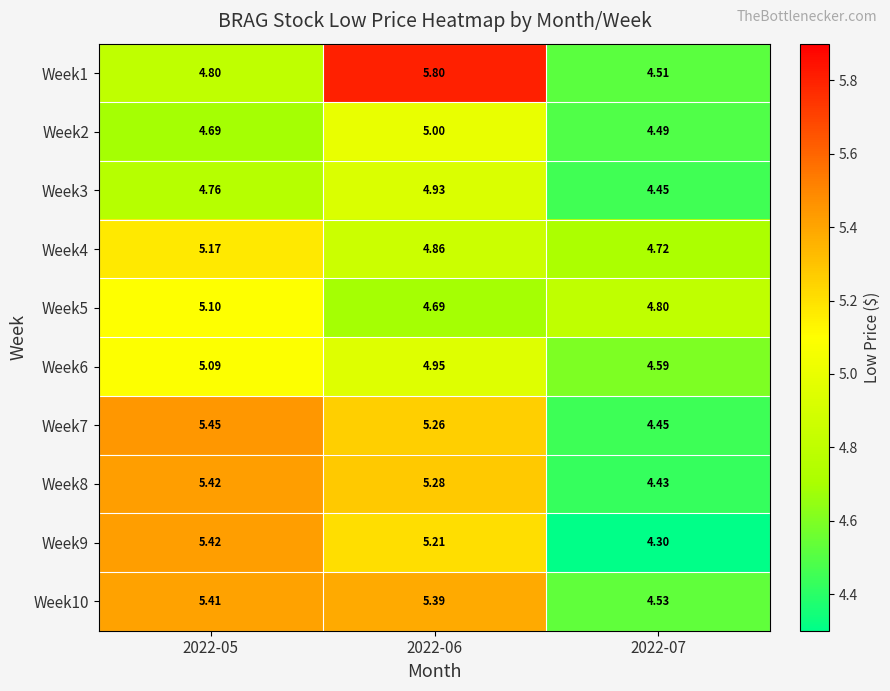

Rank the series at 2022-07 from lowest to highest value.

Week9, Week8, Week7, Week3, Week2, Week1, Week10, Week6, Week4, Week5